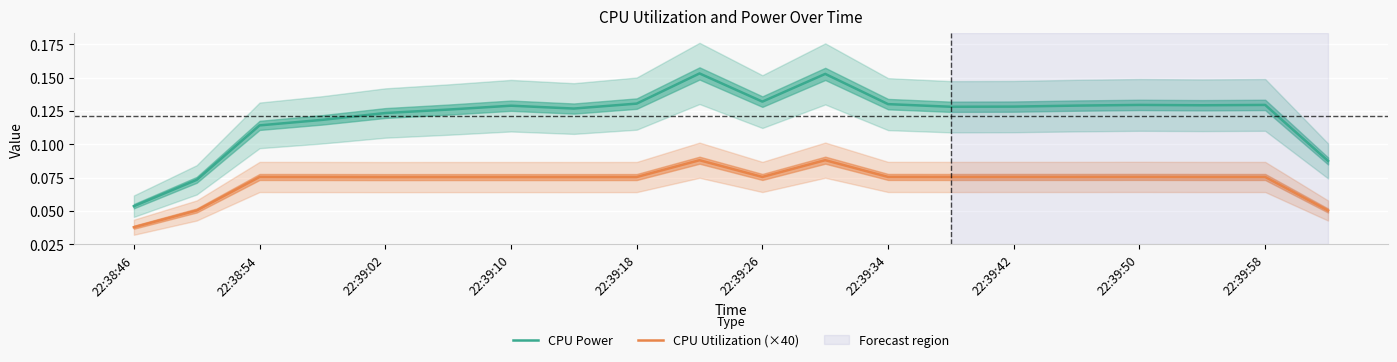

Where is the first local maximum for CPU Power?

22:39:10